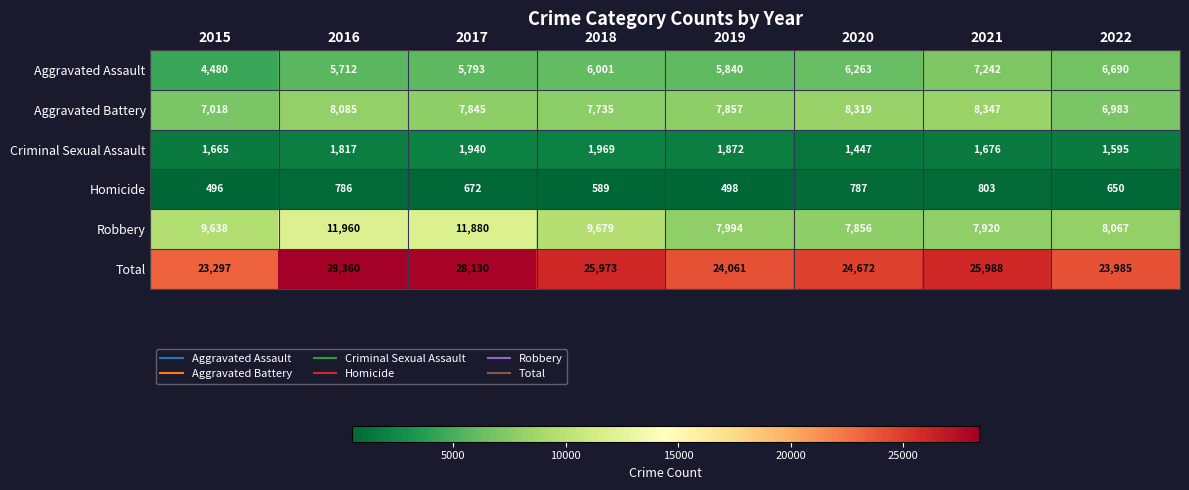

Between 2016 and 2017, which series saw the biggest shift?

Aggravated Battery